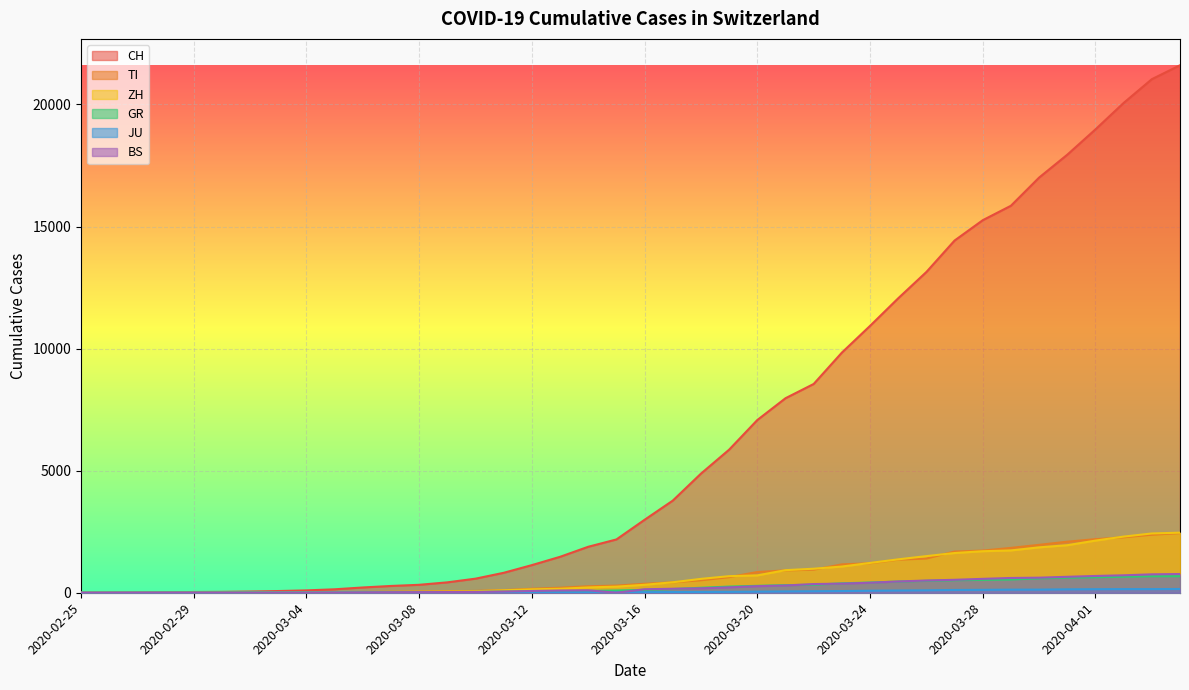

Reading right to left, what are all the values shown in this chart?

CH: 2020-04-04=21605	2020-04-03=21035	2020-04-02=20062	2020-04-01=18979	2020-03-31=17942	2020-03-30=17005	2020-03-29=15851	2020-03-28=15259	2020-03-27=14426	2020-03-26=13138	2020-03-25=12061	2020-03-24=10930	2020-03-23=9835	2020-03-22=8551	2020-03-21=7967	2020-03-20=7075	2020-03-19=5861	2020-03-18=4879	2020-03-17=3774	2020-03-16=2989	2020-03-15=2183	2020-03-14=1883	2020-03-13=1472	2020-03-12=1132	2020-03-11=817	2020-03-10=577	2020-03-09=426	2020-03-08=325	2020-03-07=278	2020-03-06=216	2020-03-05=141	2020-03-04=97	2020-03-03=70	2020-03-02=50	2020-03-01=36	2020-02-29=30	2020-02-28=20	2020-02-27=8	2020-02-26=4	2020-02-25=0
TI: 2020-04-04=2442	2020-04-03=2377	2020-04-02=2271	2020-04-01=2195	2020-03-31=2091	2020-03-30=1962	2020-03-29=1837	2020-03-28=1727	2020-03-27=1688	2020-03-26=1401	2020-03-25=1354	2020-03-24=1209	2020-03-23=1162	2020-03-22=945	2020-03-21=916	2020-03-20=849	2020-03-19=638	2020-03-18=511	2020-03-17=426	2020-03-16=368	2020-03-15=293	2020-03-14=265	2020-03-13=206	2020-03-12=163	2020-03-11=108	2020-03-10=75	2020-03-09=61	2020-03-08=49	2020-03-07=41	2020-03-06=28	2020-03-05=25	2020-03-04=13	2020-03-03=8	2020-03-02=4	2020-03-01=2	2020-02-29=2	2020-02-28=1	2020-02-27=1	2020-02-26=1	2020-02-25=0
ZH: 2020-04-04=2461	2020-04-03=2428	2020-04-02=2300	2020-04-01=2136	2020-03-31=1947	2020-03-30=1859	2020-03-29=1733	2020-03-28=1701	2020-03-27=1627	2020-03-26=1500	2020-03-25=1368	2020-03-24=1221	2020-03-23=1073	2020-03-22=984	2020-03-21=925	2020-03-20=711	2020-03-19=679	2020-03-18=568	2020-03-17=429	2020-03-16=326	2020-03-15=250	2020-03-14=218	2020-03-13=163	2020-03-12=140	2020-03-11=101	2020-03-10=62	2020-03-09=49	2020-03-08=40	2020-03-07=34	2020-03-06=29	2020-03-05=23	2020-03-04=15	2020-03-03=13	2020-03-02=10	2020-03-01=7	2020-02-29=6	2020-02-28=2	2020-02-27=2	2020-02-26=0	2020-02-25=0
GR: 2020-04-04=680	2020-04-03=678	2020-04-02=655	2020-04-01=635	2020-03-31=617	2020-03-30=591	2020-03-29=542	2020-03-28=527	2020-03-27=513	2020-03-26=487	2020-03-25=458	2020-03-24=419	2020-03-23=386	2020-03-22=327	2020-03-21=311	2020-03-20=283	2020-03-19=252	2020-03-18=204	2020-03-17=152	2020-03-16=118	2020-03-15=93	2020-03-14=73	2020-03-13=65	2020-03-12=53	2020-03-11=44	2020-03-10=32	2020-03-09=28	2020-03-08=19	2020-03-07=18	2020-03-06=16	2020-03-05=15	2020-03-04=13	2020-03-03=10	2020-03-02=9	2020-03-01=6	2020-02-29=6	2020-02-28=6	2020-02-27=2	2020-02-26=2	2020-02-25=0
JU: 2020-04-04=154	2020-04-03=149	2020-04-02=149	2020-04-01=145	2020-03-31=140	2020-03-30=128	2020-03-29=127	2020-03-28=119	2020-03-27=114	2020-03-26=100	2020-03-25=92	2020-03-24=82	2020-03-23=69	2020-03-22=61	2020-03-21=54	2020-03-20=44	2020-03-19=36	2020-03-18=32	2020-03-17=29	2020-03-16=25	2020-03-15=19	2020-03-14=18	2020-03-13=17	2020-03-12=12	2020-03-11=7	2020-03-10=7	2020-03-09=7	2020-03-08=5	2020-03-07=5	2020-03-06=4	2020-03-05=4	2020-03-04=2	2020-03-03=2	2020-03-02=1	2020-03-01=1	2020-02-29=1	2020-02-28=1	2020-02-27=1	2020-02-26=0	2020-02-25=0
BS: 2020-04-04=767	2020-04-03=754	2020-04-02=714	2020-04-01=687	2020-03-31=653	2020-03-30=617	2020-03-29=605	2020-03-28=569	2020-03-27=530	2020-03-26=501	2020-03-25=462	2020-03-24=410	2020-03-23=374	2020-03-22=356	2020-03-21=297	2020-03-20=270	2020-03-19=220	2020-03-18=181	2020-03-17=164	2020-03-16=143	2020-03-15=0	2020-03-14=100	2020-03-13=92	2020-03-12=73	2020-03-11=49	2020-03-10=33	2020-03-09=28	2020-03-08=24	2020-03-07=21	2020-03-06=15	2020-03-05=8	2020-03-04=3	2020-03-03=3	2020-03-02=1	2020-03-01=1	2020-02-29=1	2020-02-28=1	2020-02-27=1	2020-02-26=0	2020-02-25=0